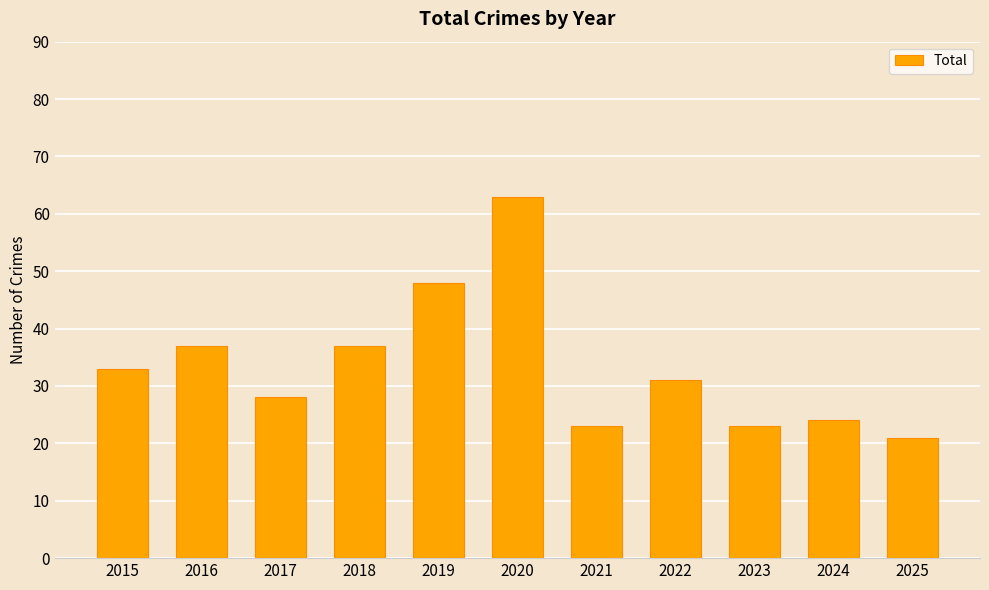

What is the value of the 6th bar from the left?

63